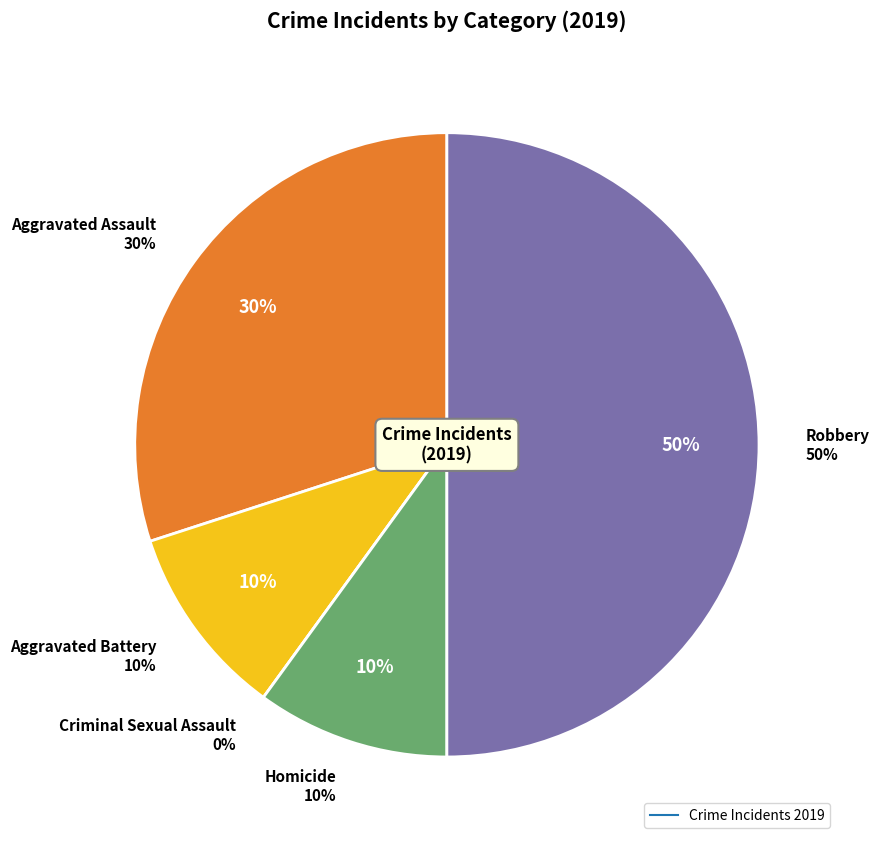

What is the largest slice in the pie chart?

Robbery